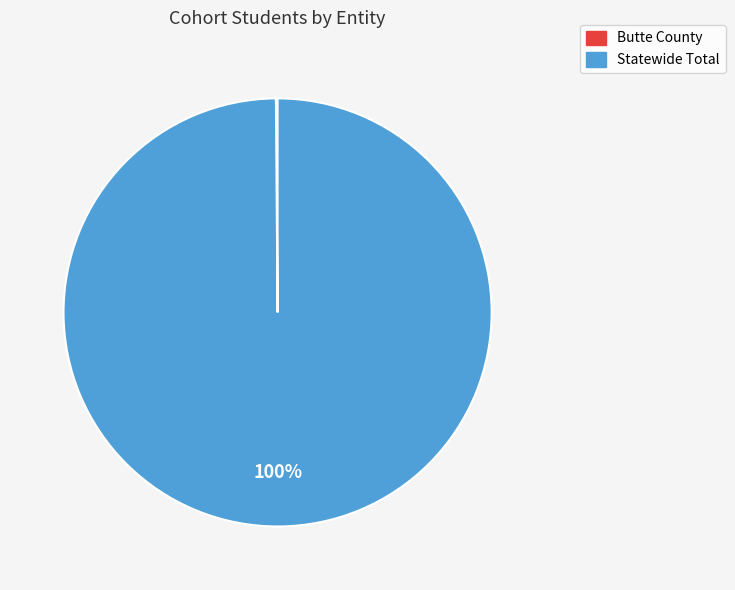

To the nearest percent, what portion does Statewide Total represent?

100%